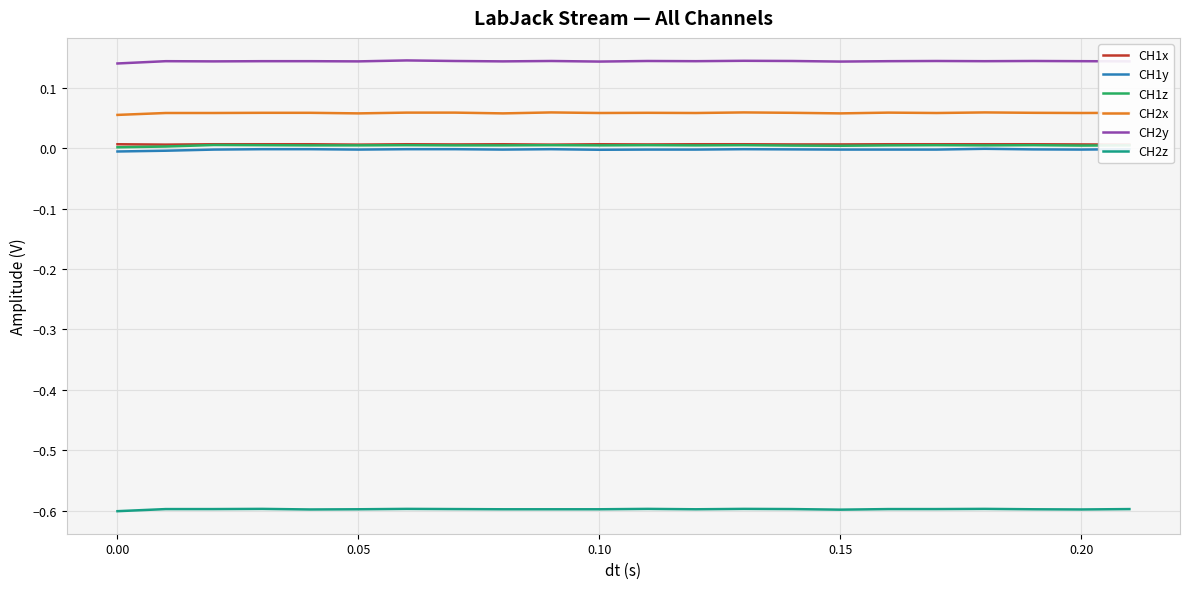

True or false: CH2x and CH1y cross at least once.

False